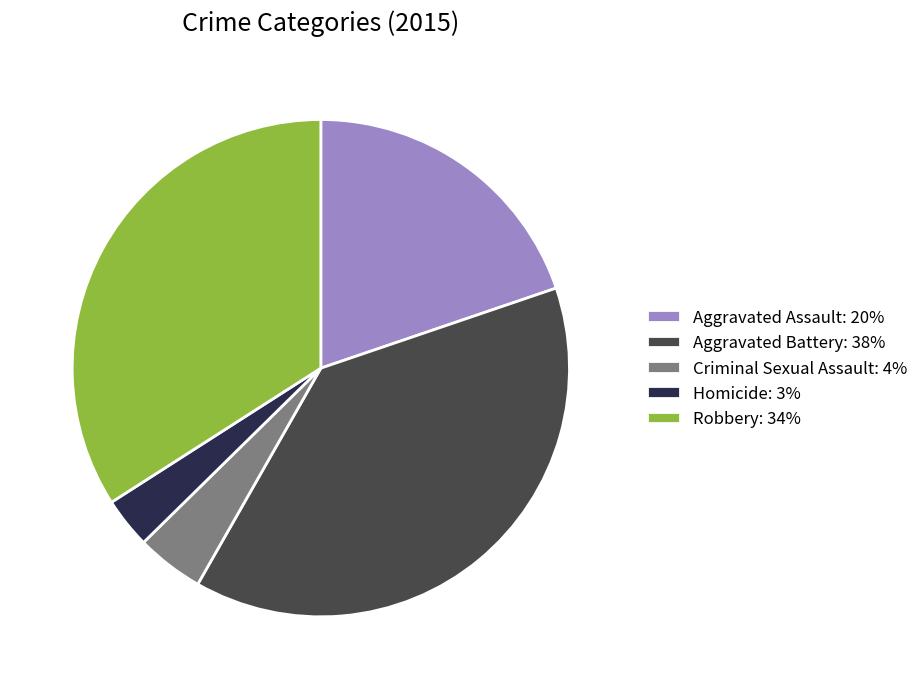

Between Homicide: 3% and Criminal Sexual Assault: 4%, which is larger?

Criminal Sexual Assault: 4%